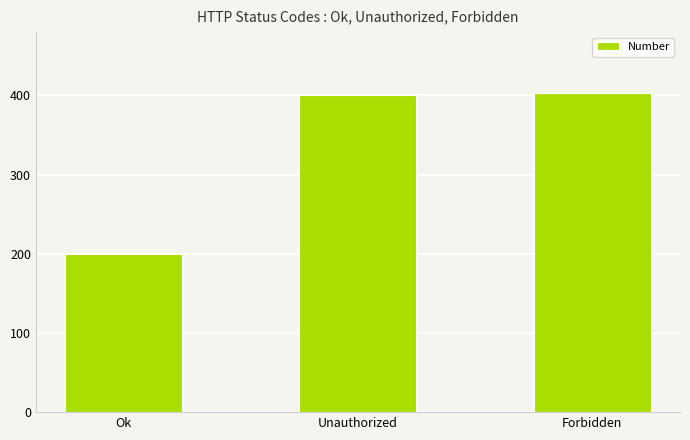

Is it true that the value at Unauthorized is 401?

True